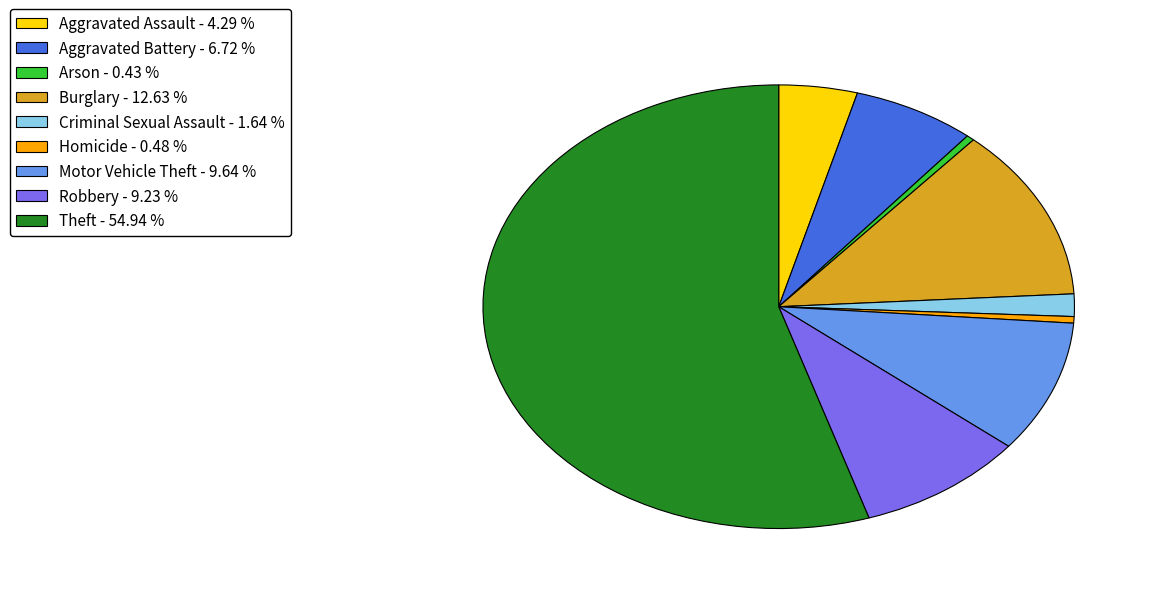

Which category has the biggest portion of the pie?

Theft